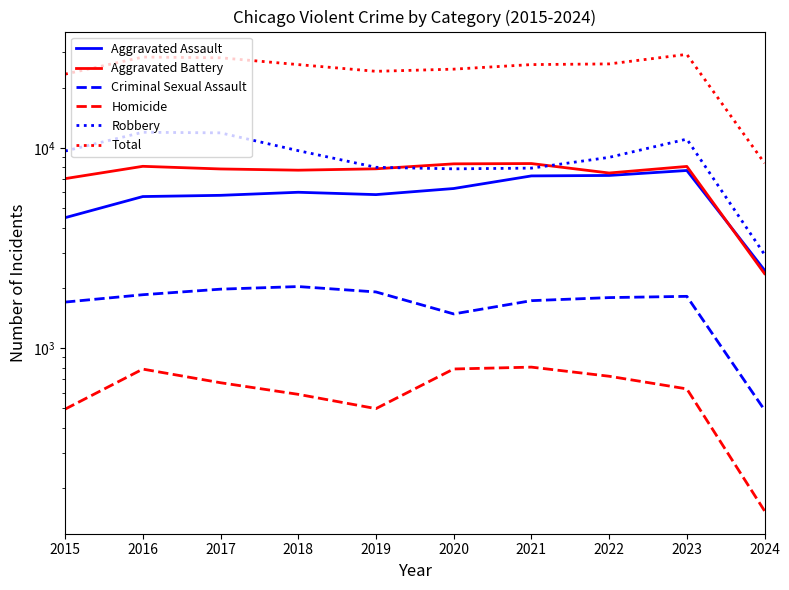

Reading left to right, extract all data points from this chart.

Aggravated Assault: 2015=4480	2016=5712	2017=5793	2018=6001	2019=5841	2020=6265	2021=7242	2022=7280	2023=7708	2024=2449
Aggravated Battery: 2015=7019	2016=8086	2017=7845	2018=7735	2019=7858	2020=8319	2021=8347	2022=7488	2023=8076	2024=2356
Criminal Sexual Assault: 2015=1698	2016=1848	2017=1970	2018=2030	2019=1908	2020=1482	2021=1726	2022=1788	2023=1814	2024=491
Homicide: 2015=496	2016=786	2017=672	2018=588	2019=499	2020=787	2021=804	2022=724	2023=626	2024=154
Robbery: 2015=9638	2016=11960	2017=11880	2018=9681	2019=7995	2020=7855	2021=7920	2022=8962	2023=11057	2024=2933
Total: 2015=23331	2016=28392	2017=28160	2018=26035	2019=24101	2020=24708	2021=26039	2022=26242	2023=29281	2024=8383